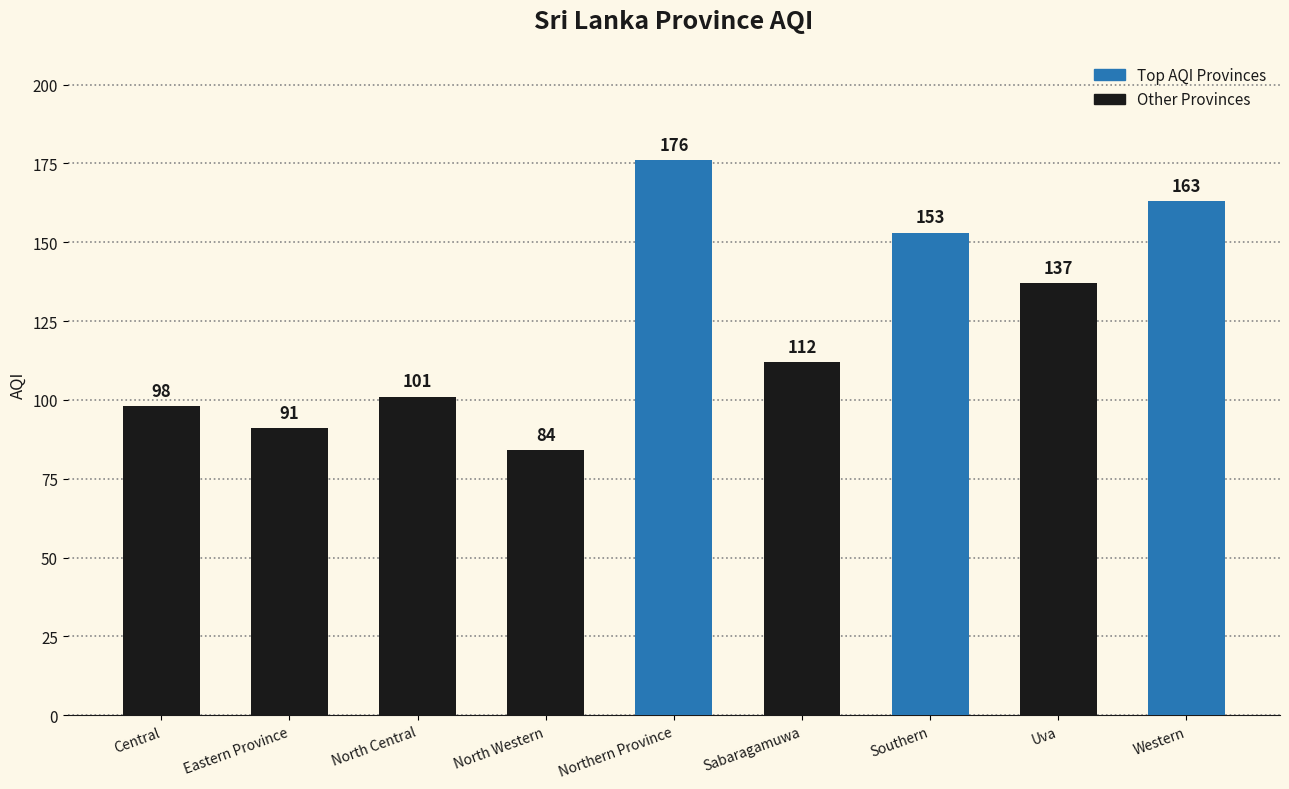

Reading left to right, extract all data points from this chart.

98	91	101	84	176	112	153	137	163